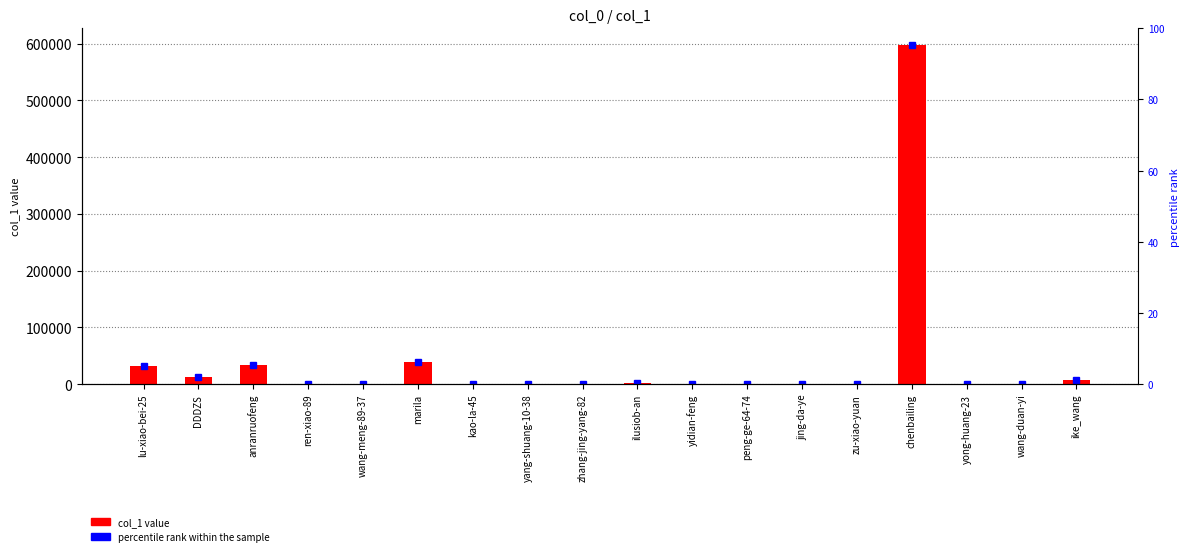

Rank the categories by value from highest to lowest.

chenbailing, marila, anranruofeng, lu-xiao-bei-25, DDDZS, ike_wang, ilusiob-an, jing-da-ye, yong-huang-23, zu-xiao-yuan, yidian-feng, wang-meng-89-37, peng-ge-64-74, wang-duan-yi, yang-shuang-10-38, zhang-jing-yang-82, kao-la-45, ren-xiao-89